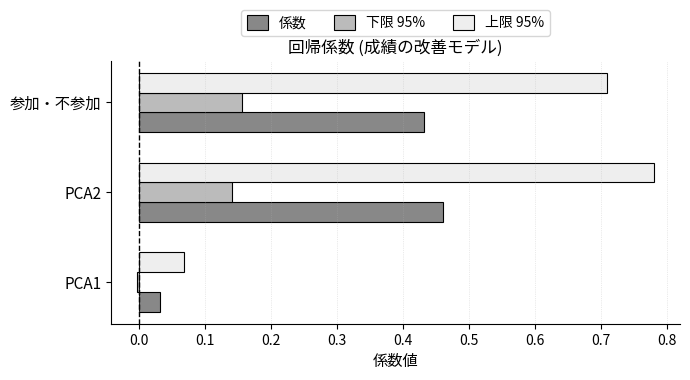

What is the sum of all 係数 values?

0.9